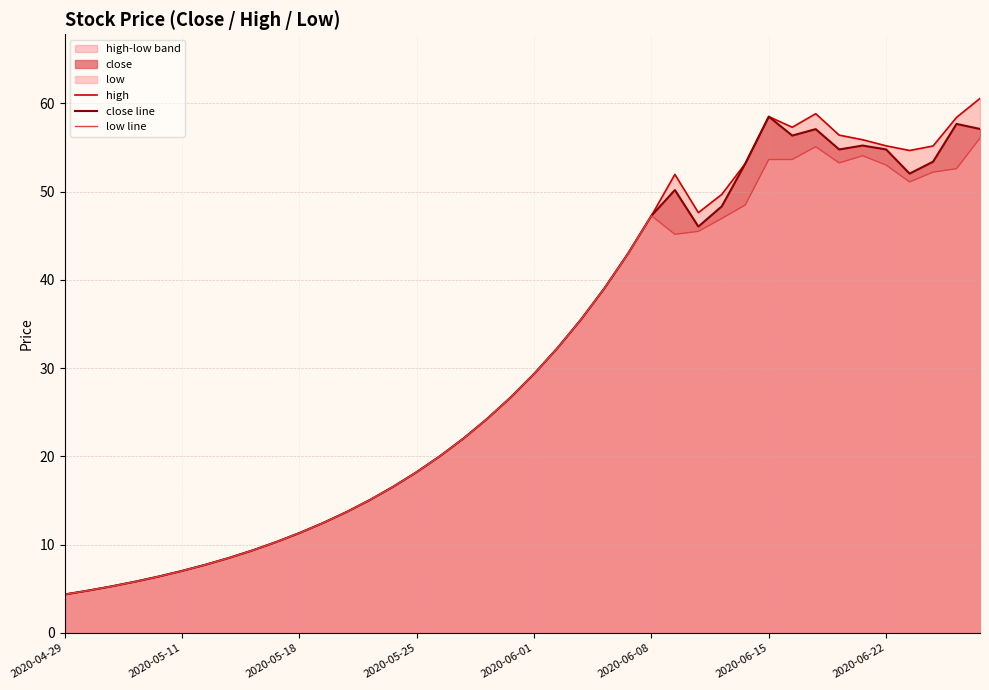

Which series has the largest total across all categories?

high